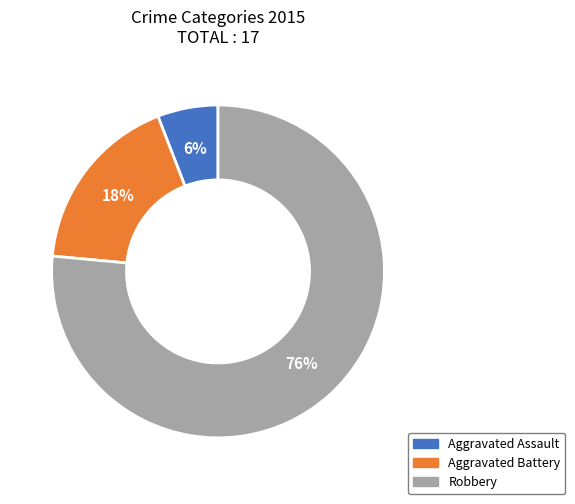

How many segments does this pie chart have?

3